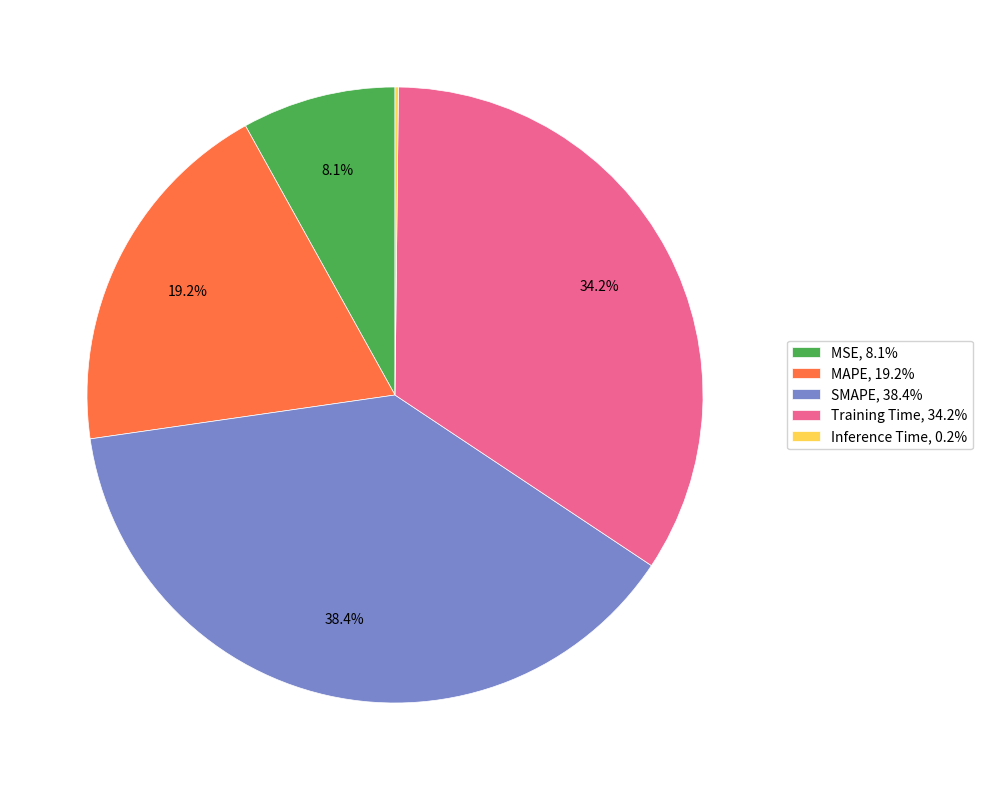

Is it true that MAPE is 19% of the pie?

True